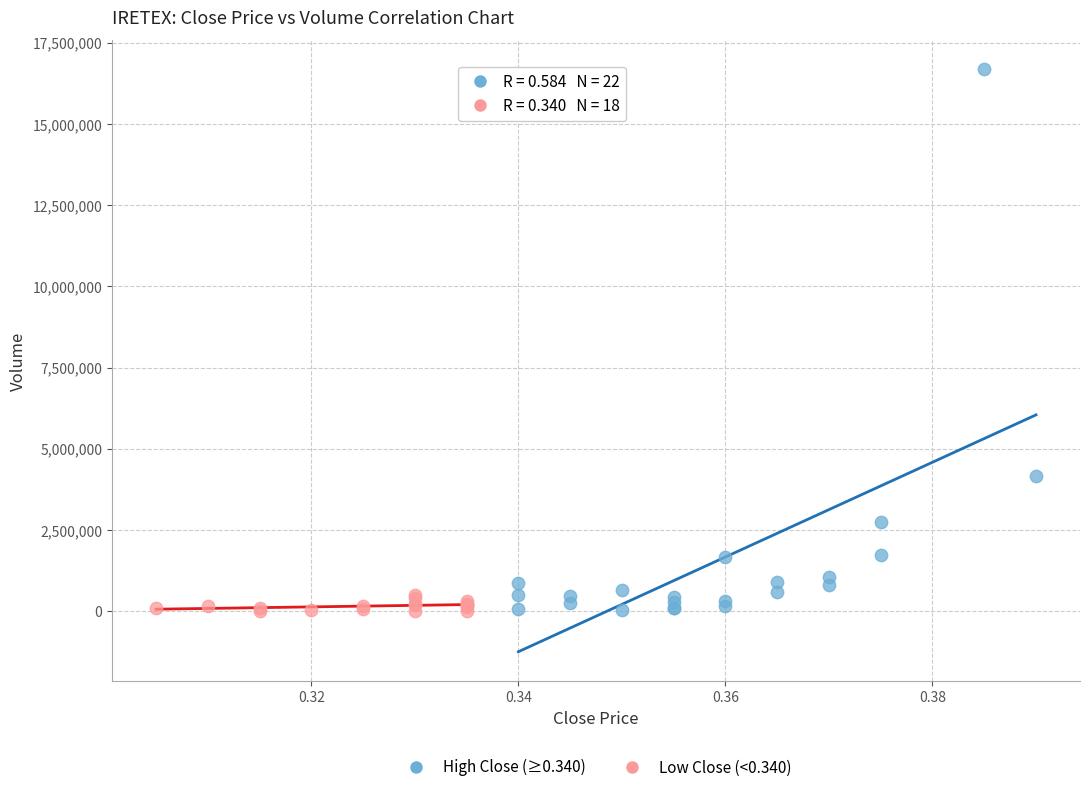

Which series has the largest Y range (max minus min)?

High Close (≥0.340)